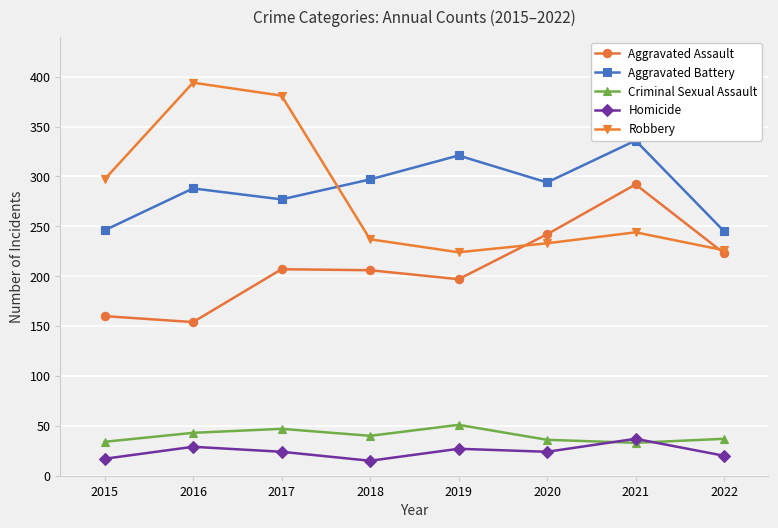

Reading left to right, what are all the values shown in this chart?

Aggravated Assault: 160	154	207	206	197	242	292	223
Aggravated Battery: 246	288	277	297	321	294	336	245
Criminal Sexual Assault: 34	43	47	40	51	36	33	37
Homicide: 17	29	24	15	27	24	37	20
Robbery: 297	394	381	237	224	233	244	226